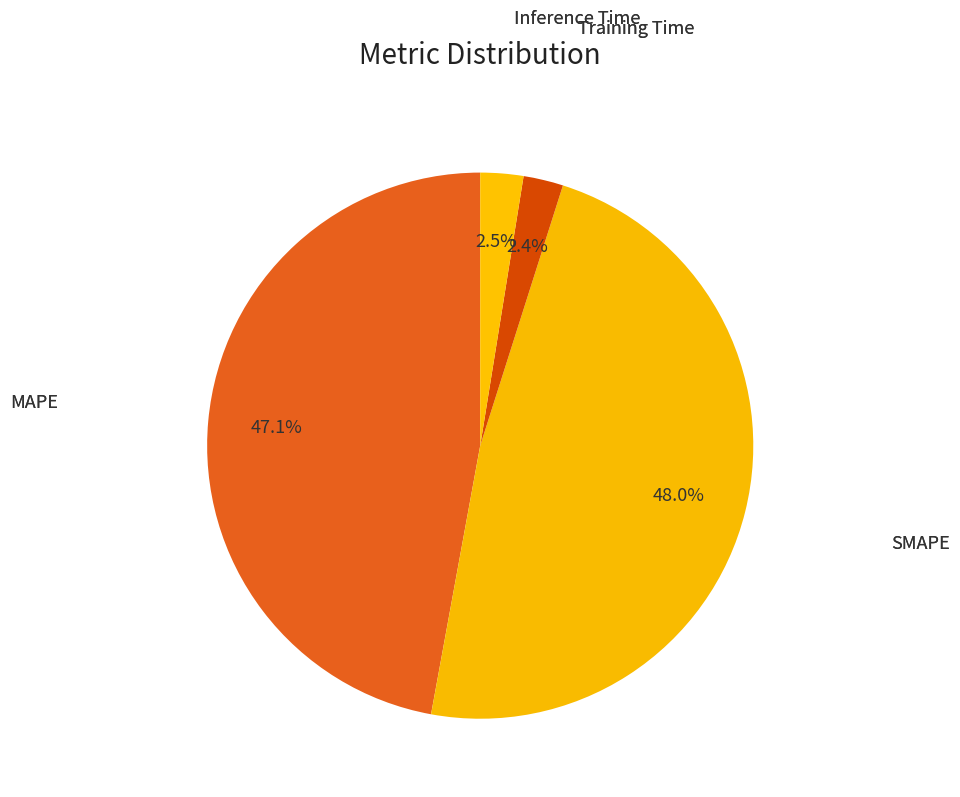

Which slice is the largest?

SMAPE